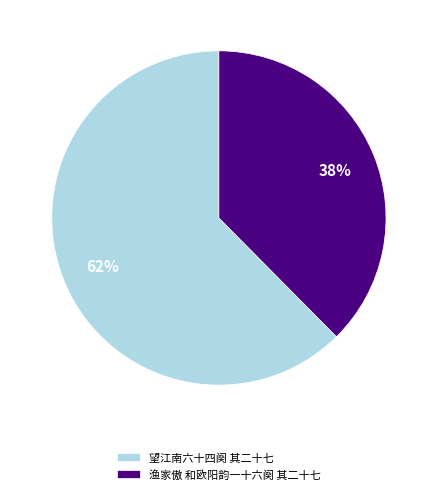

To the nearest percent, what portion does 望江南六十四阕 其二十七 represent?

62%